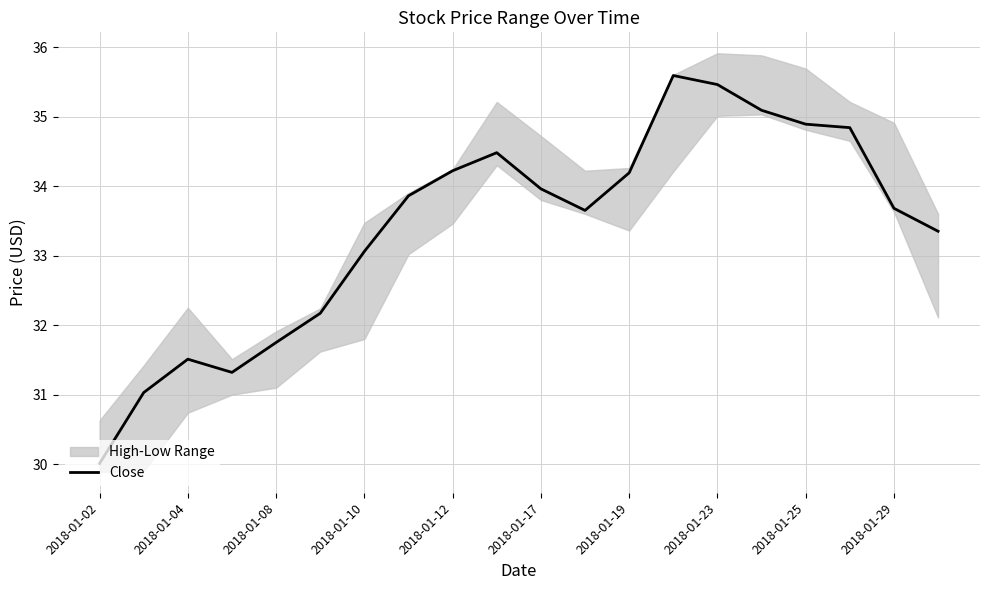

What is the lowest value of the Close series?

30.0